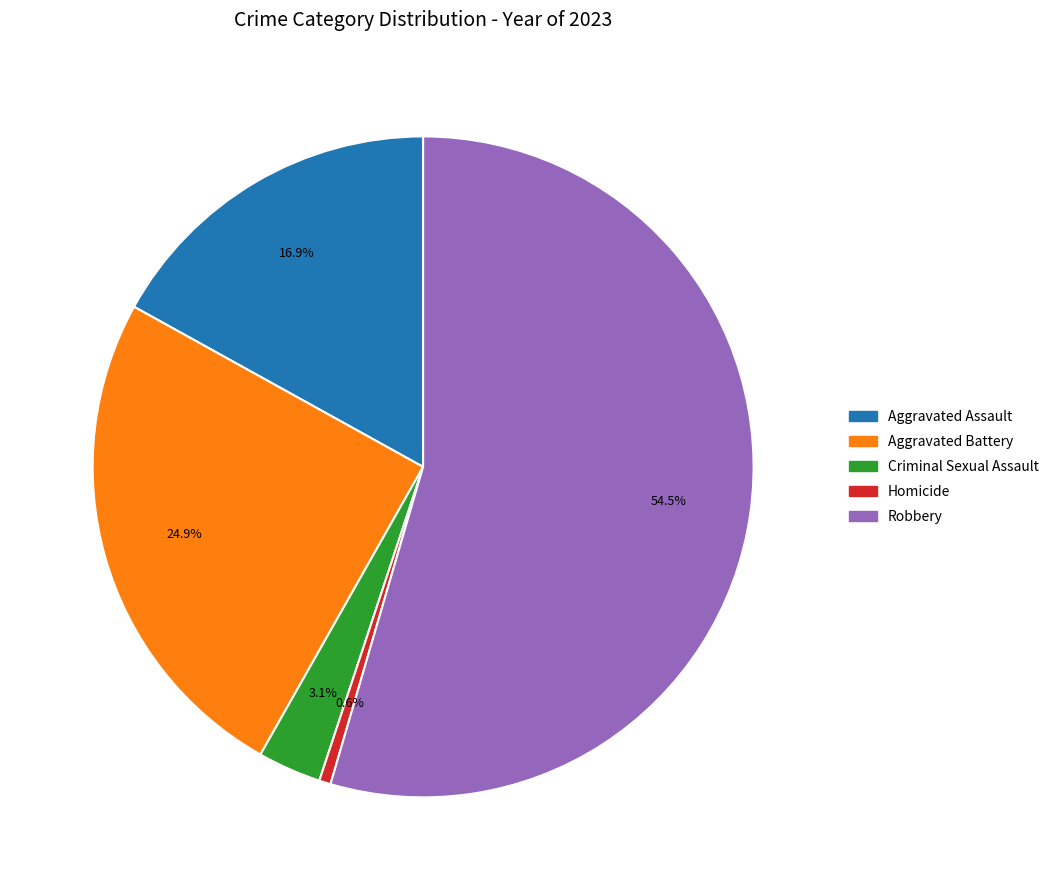

To the nearest percent, what is the difference between the Criminal Sexual Assault and Aggravated Assault slice percentages?

14%